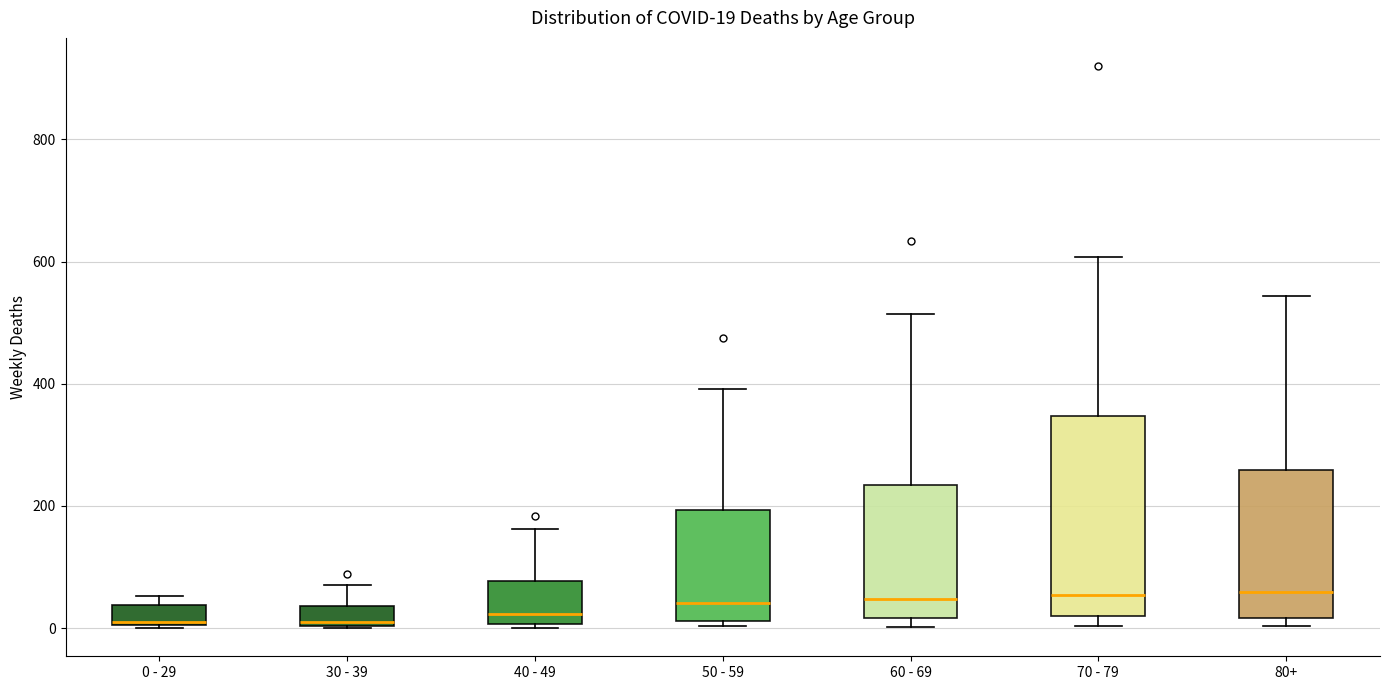

Comparing the boxes themselves (not the whiskers), which one is the tallest?

70 - 79